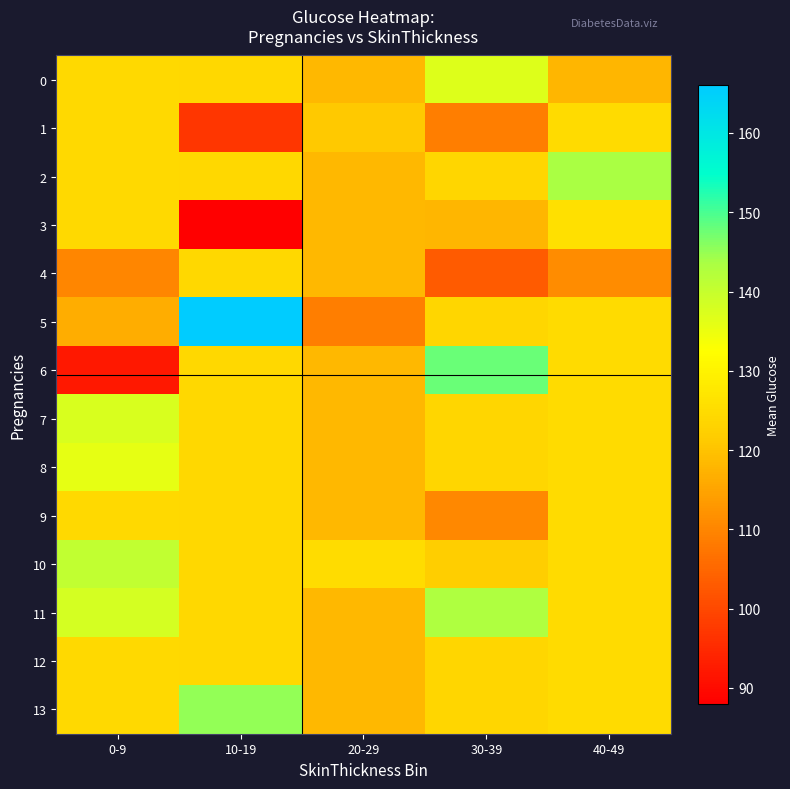

Between 0-9 and 10-19, which series saw the biggest shift?

5